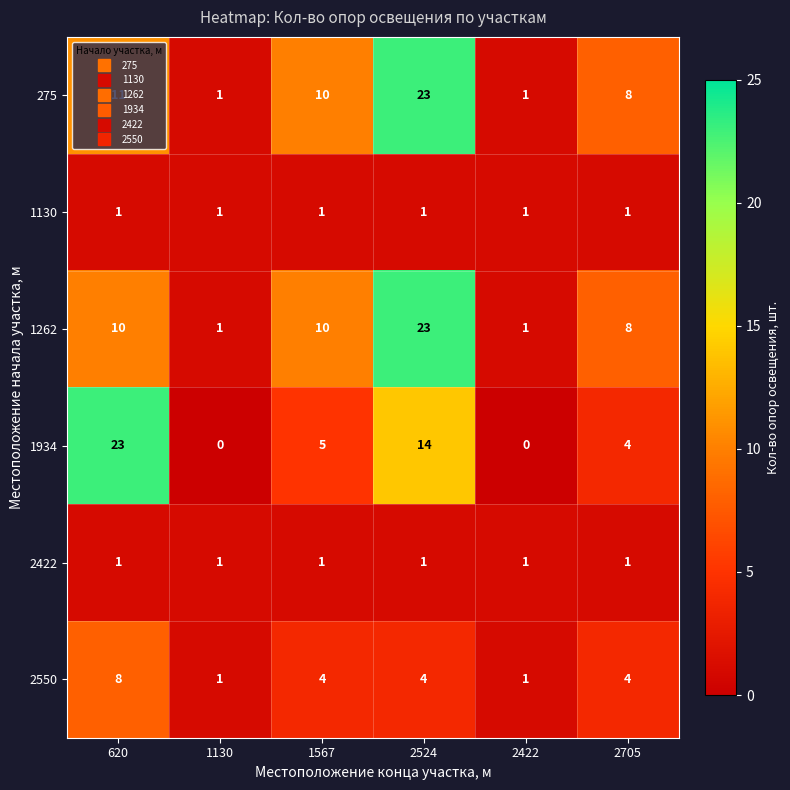

Which series has the largest total across all categories?

275